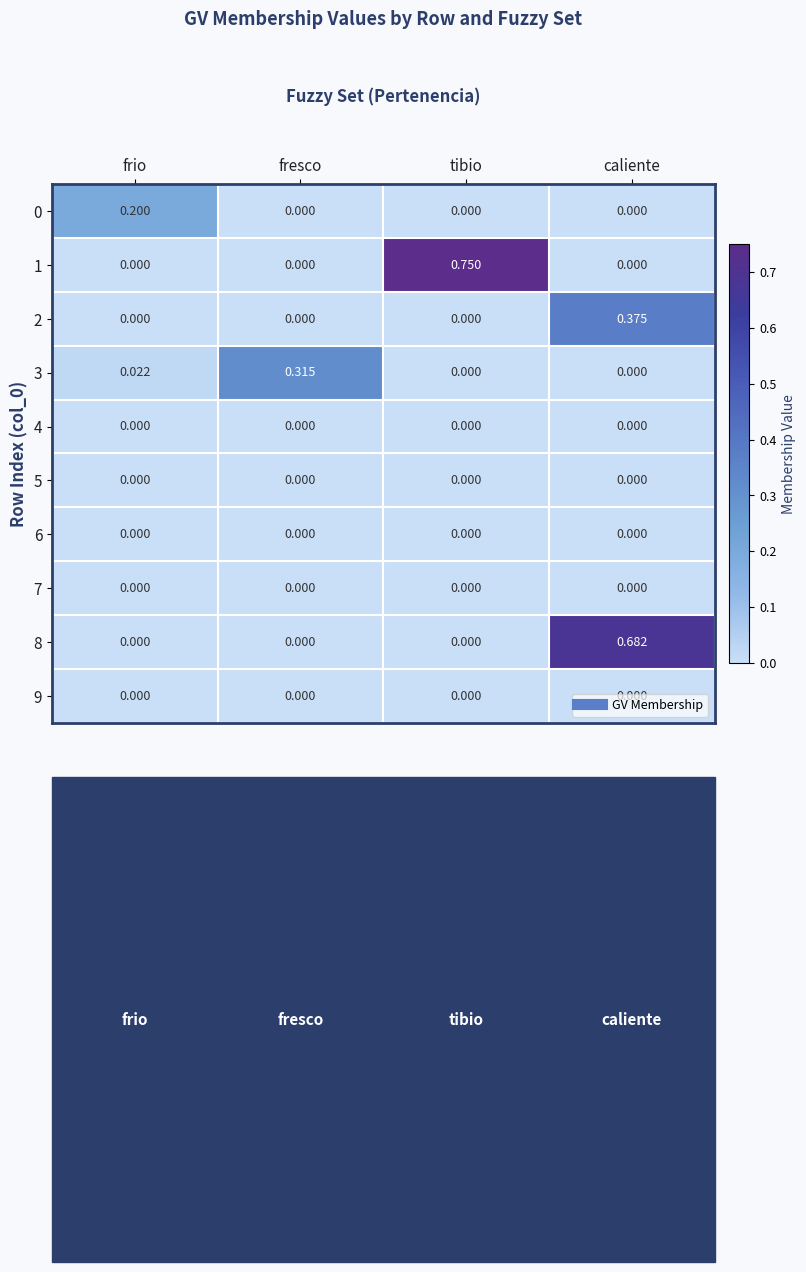

Which category has the highest value in the 3 series?

fresco